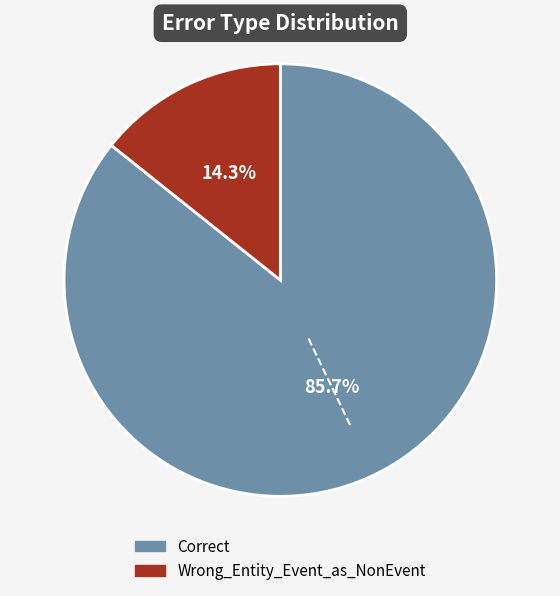

What percentage is the Correct slice, to the nearest percent?

86%